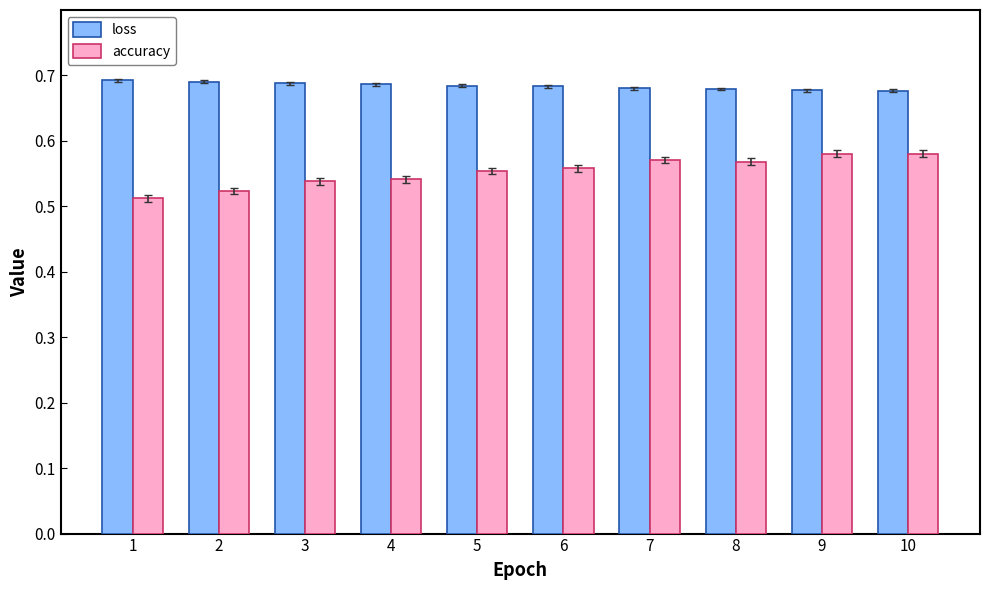

Which series has the widest spread of values?

accuracy